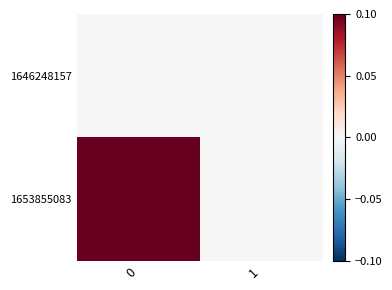

Rank the series by their maximum value, from highest to lowest.

1653855083, 1646248157